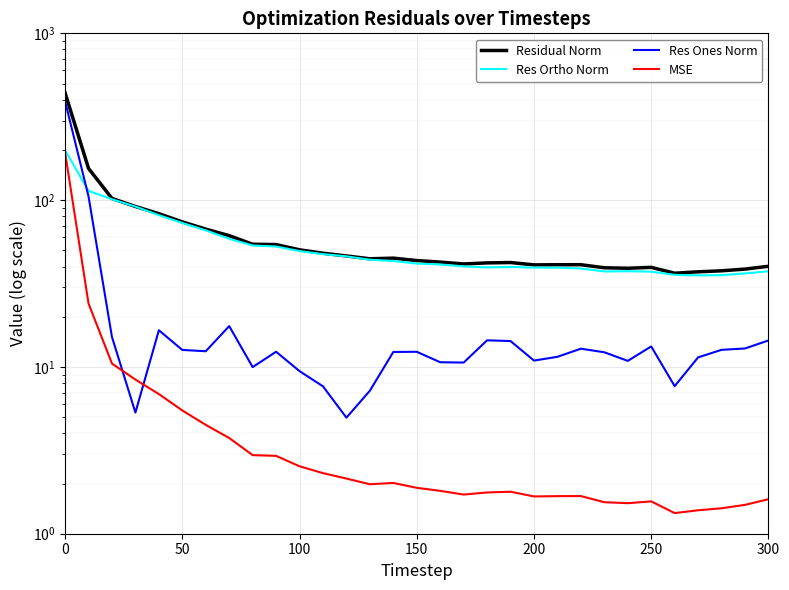

How many lines are shown in the chart?

4